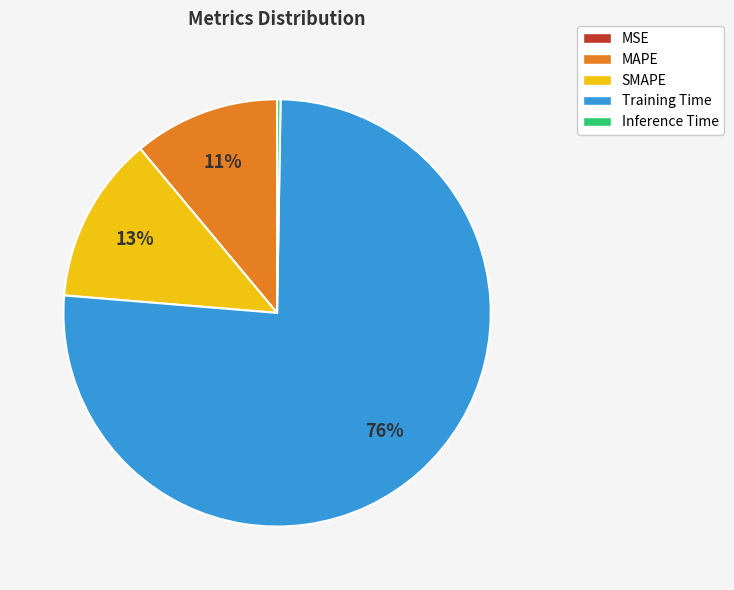

Combined, do SMAPE and Training Time account for over 50%?

Yes